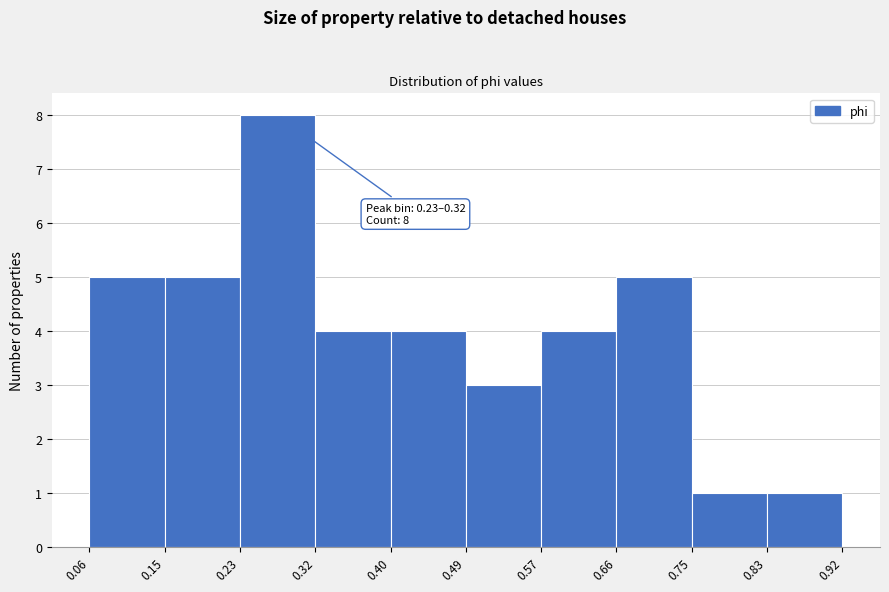

Over which range of the x-axis is the bar tallest?

0.23 to 0.32